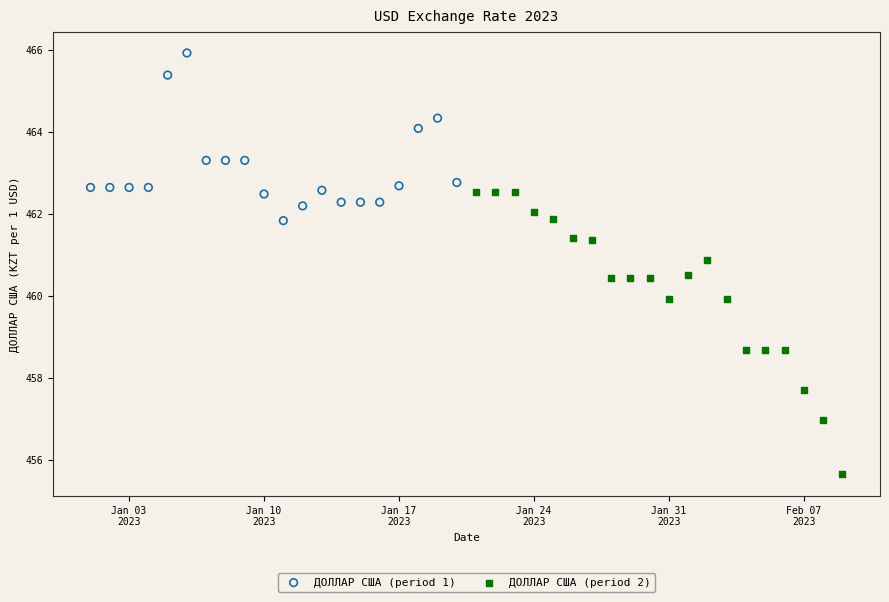

Which series has the largest Y range (max minus min)?

ДОЛЛАР США (period 2)